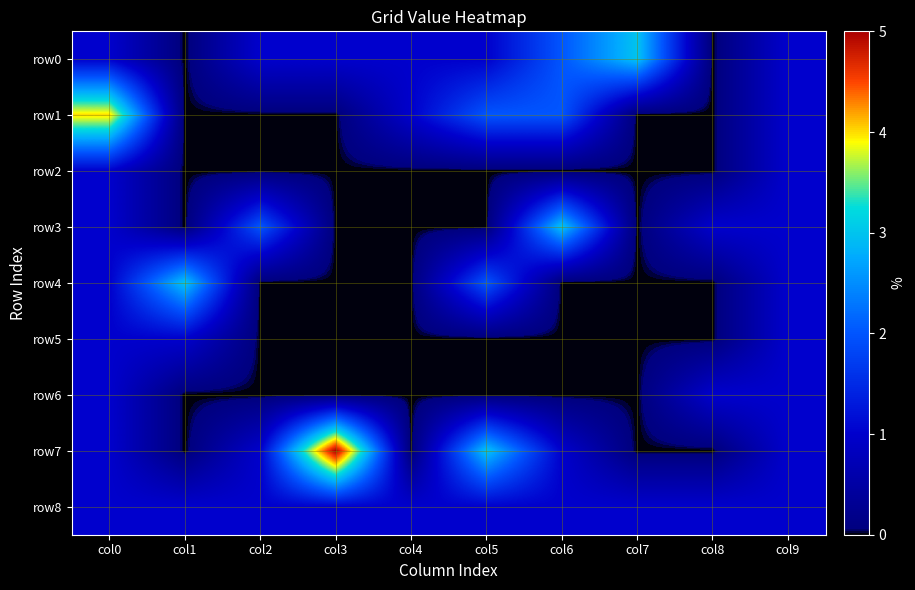

What is the difference between the highest and lowest values at col5?

3